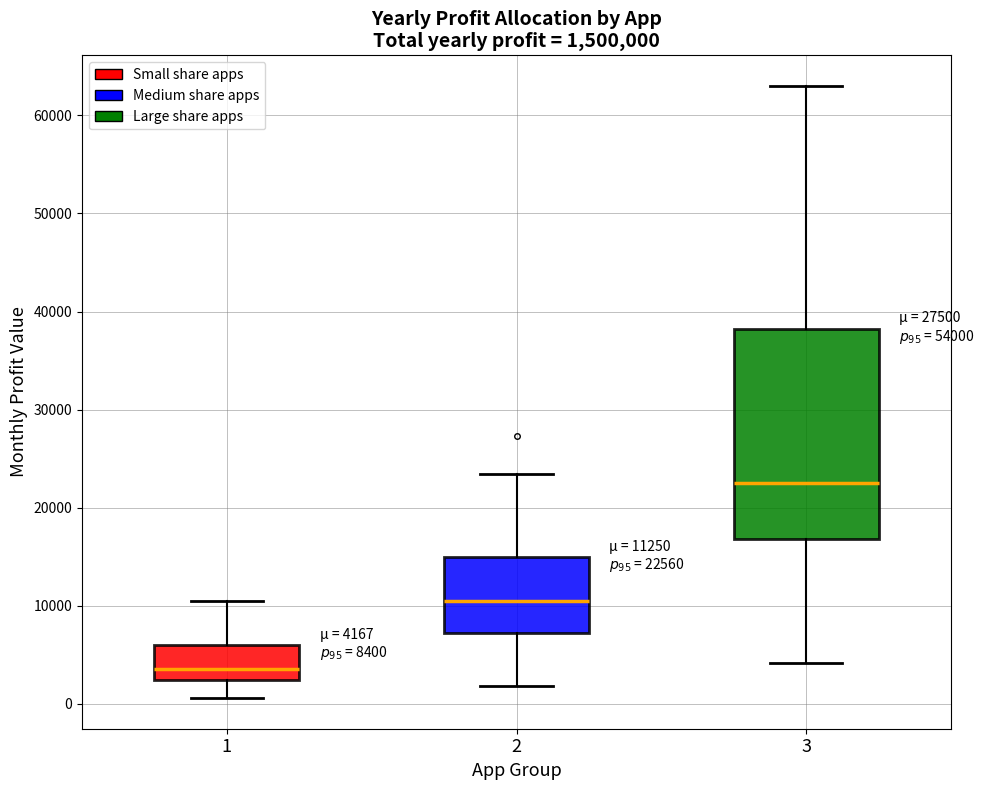

Which box has the lowest median line?

1